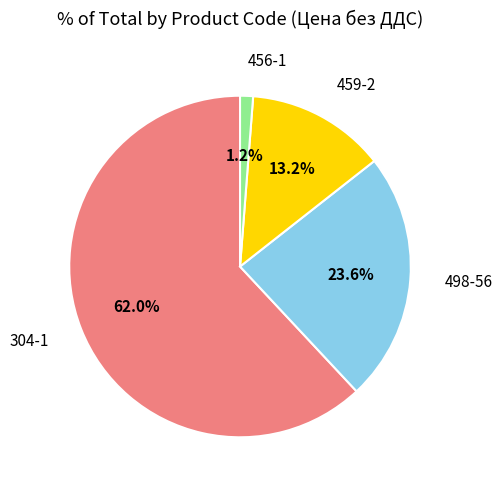

Is there any slice that represents more than half of the pie?

Yes